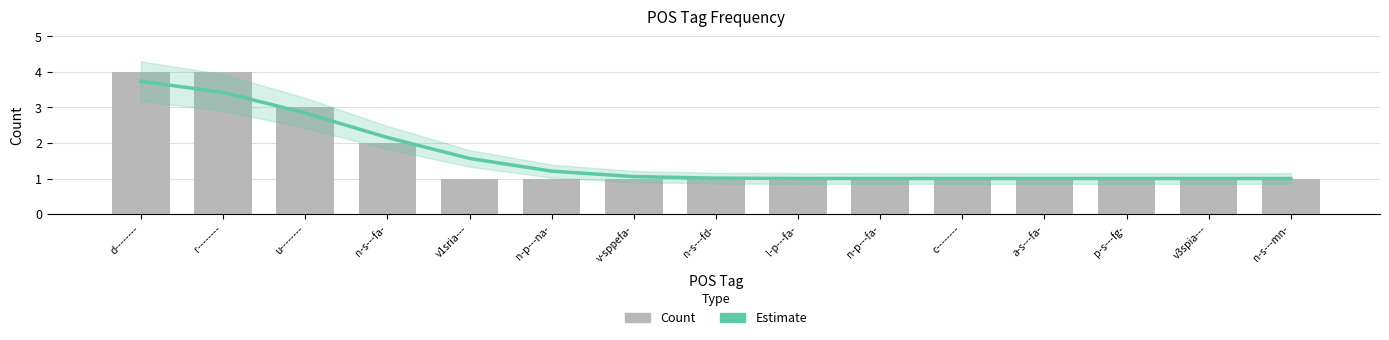

Between l-p---fa- and n-s---mn-, which is larger?

l-p---fa-